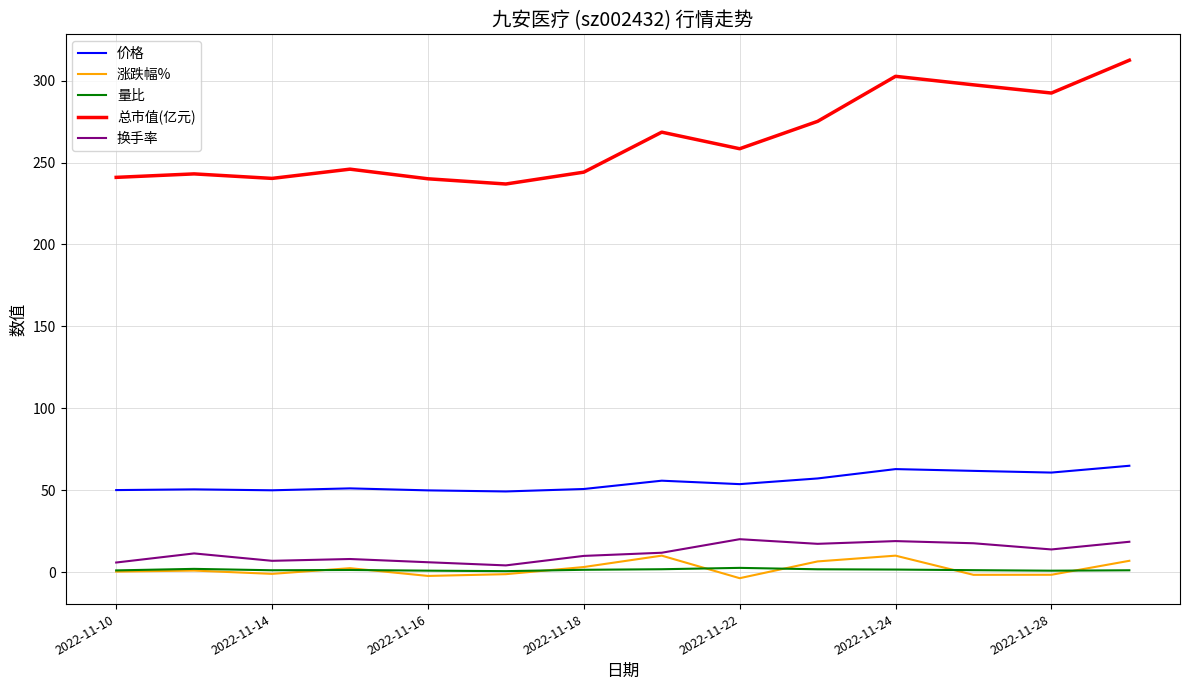

In 换手率, how many points are lower than both neighbors (excluding endpoints)?

4